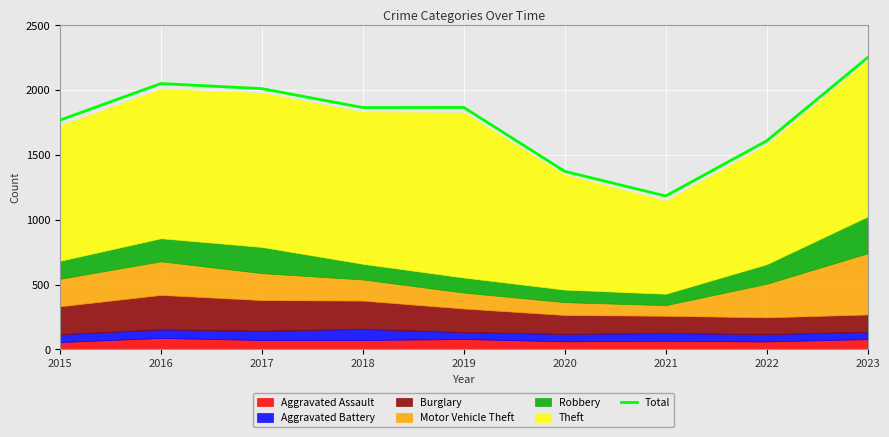

Reading left to right, list all the values displayed in this chart.

1768	2050	2011	1865	1866	1373	1183	1608	2251